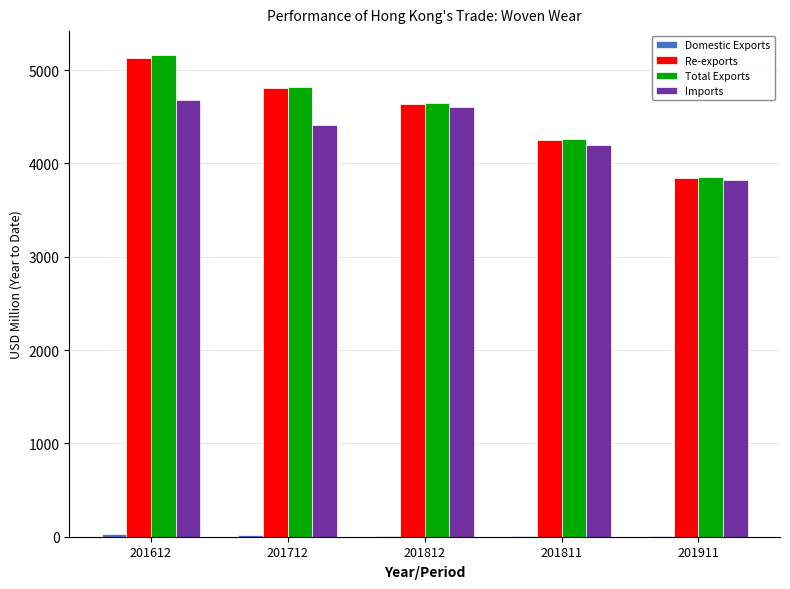

At which category is the sum across all series the highest?

201612